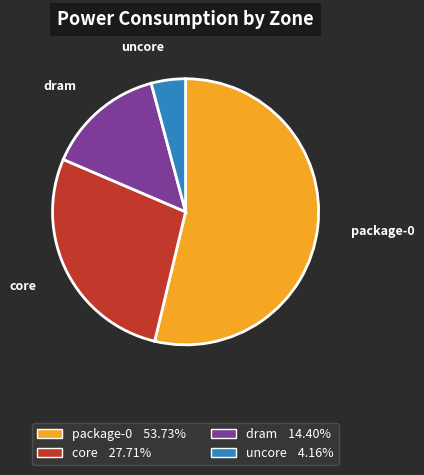

Is package-0 the majority of the pie?

Yes